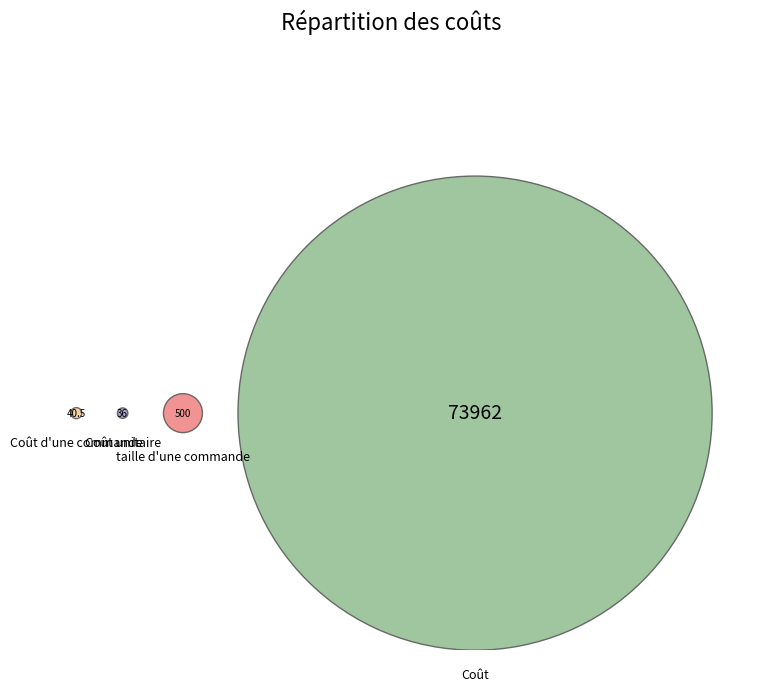

To the nearest percent, what is the difference between the largest and smallest slice percentages?

99%